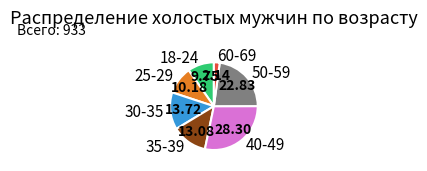

Is there any slice that represents more than half of the pie?

No